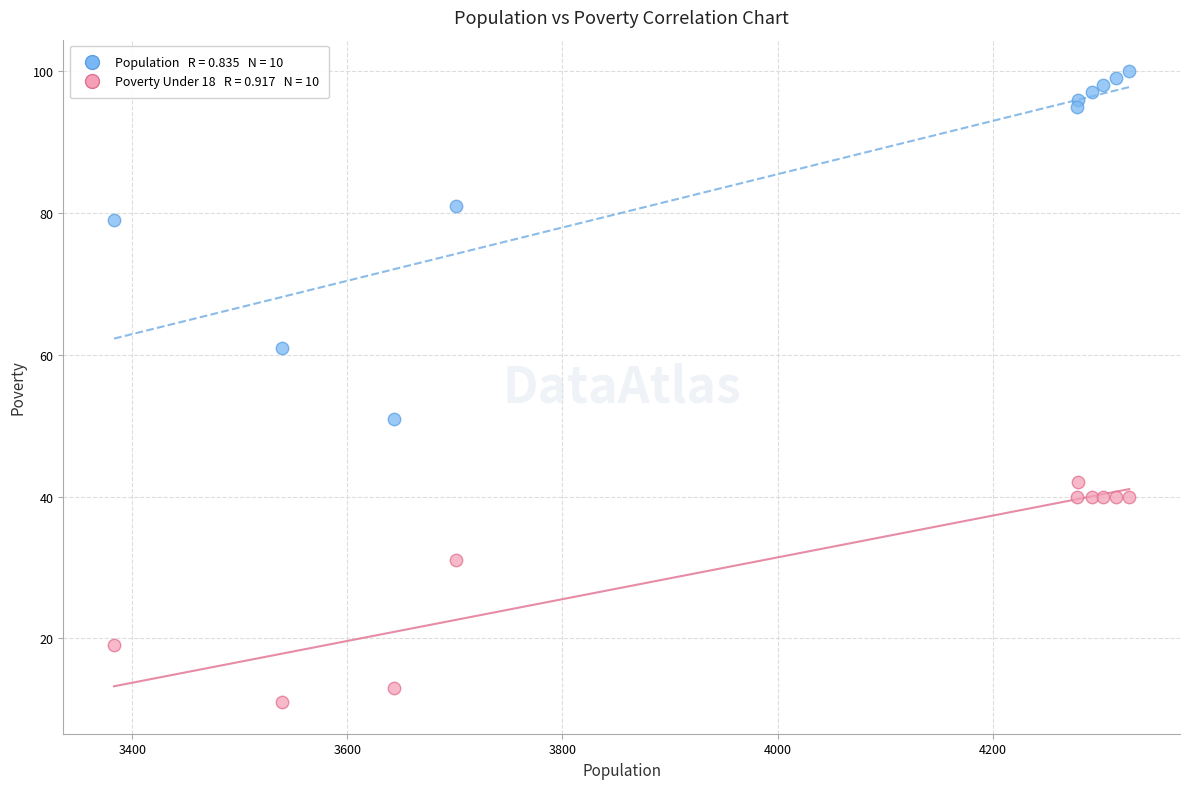

Across all series, what Y value is closest to 55?

51